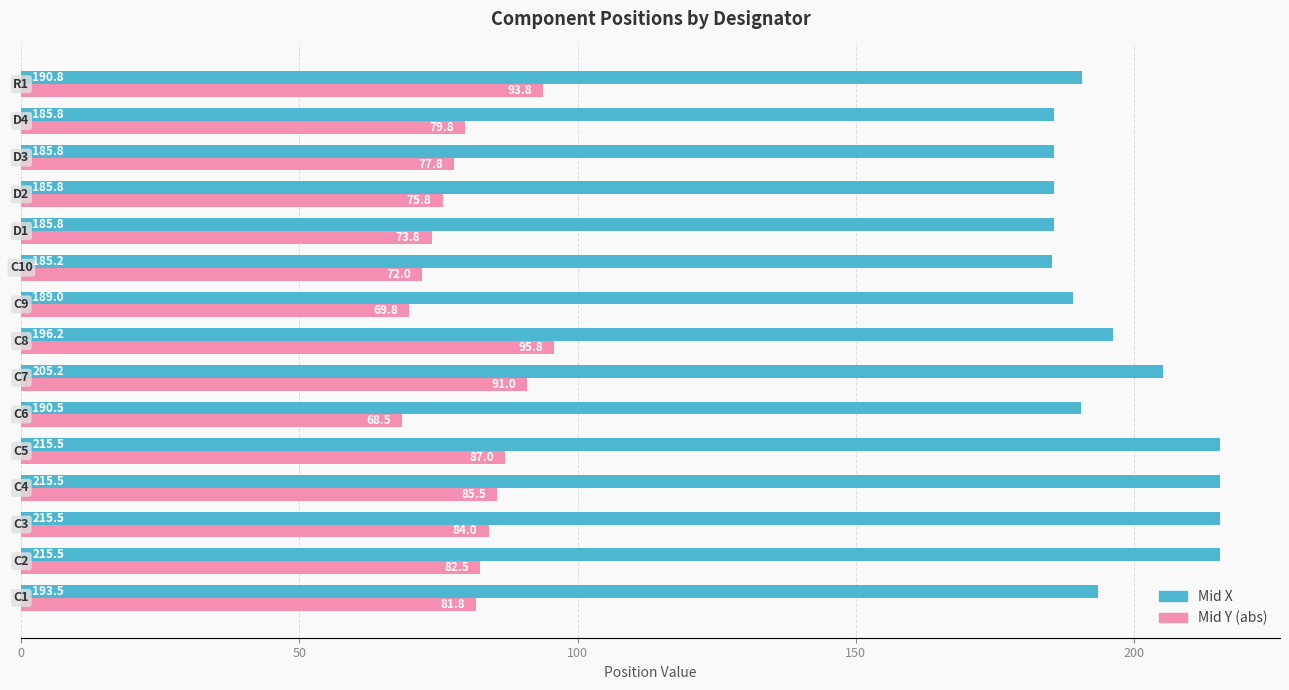

What is the lowest value of the Mid Y (abs) series?

68.5